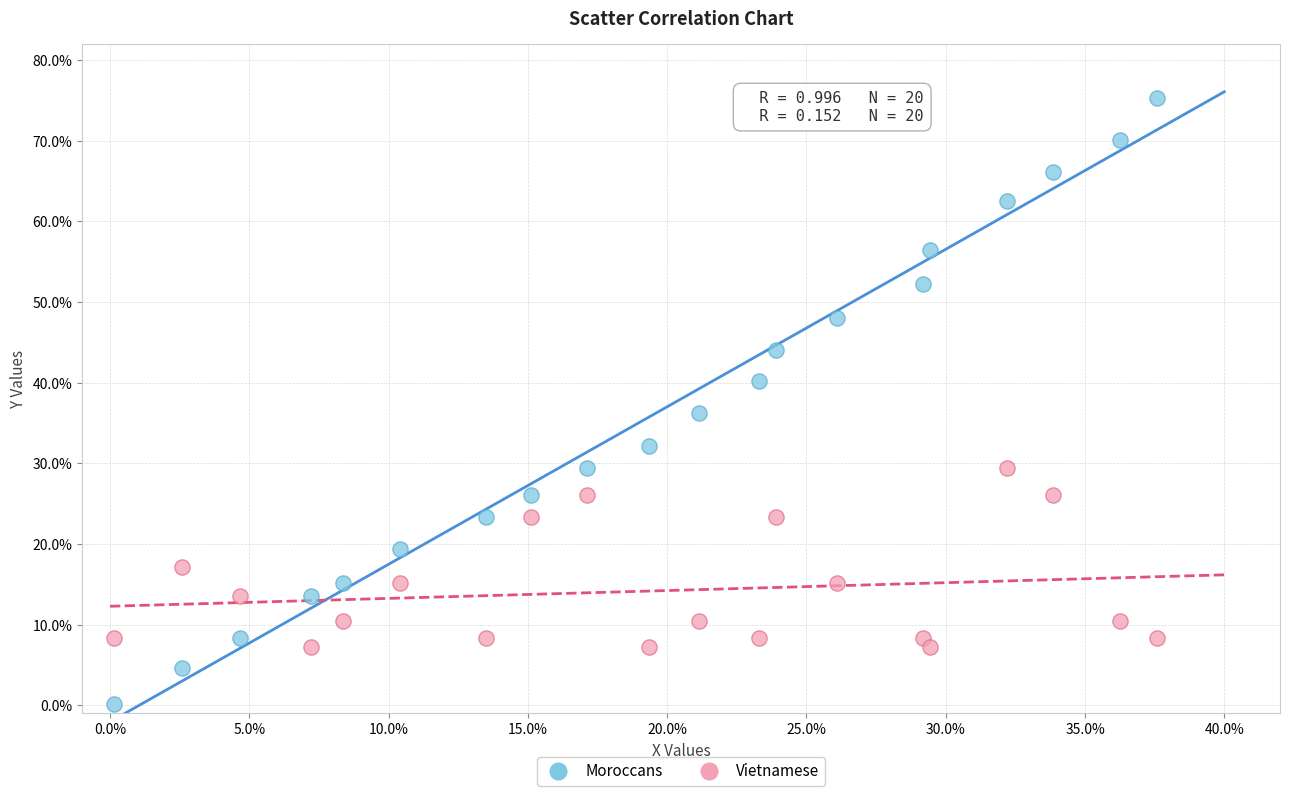

Which series reaches the maximum Y coordinate?

Moroccans